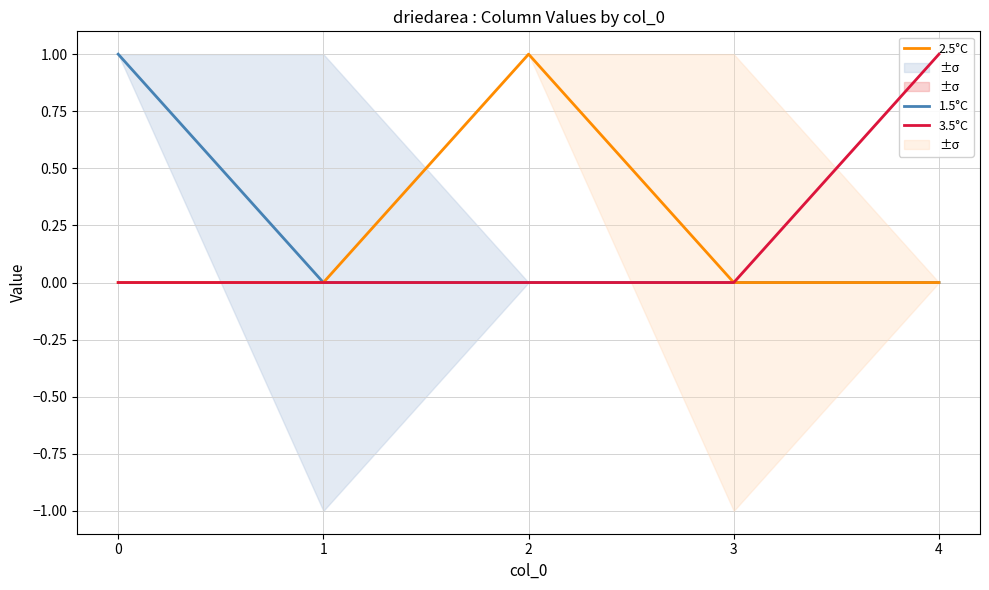

True or false: 1.5°C and 3.5°C intersect in this chart.

False